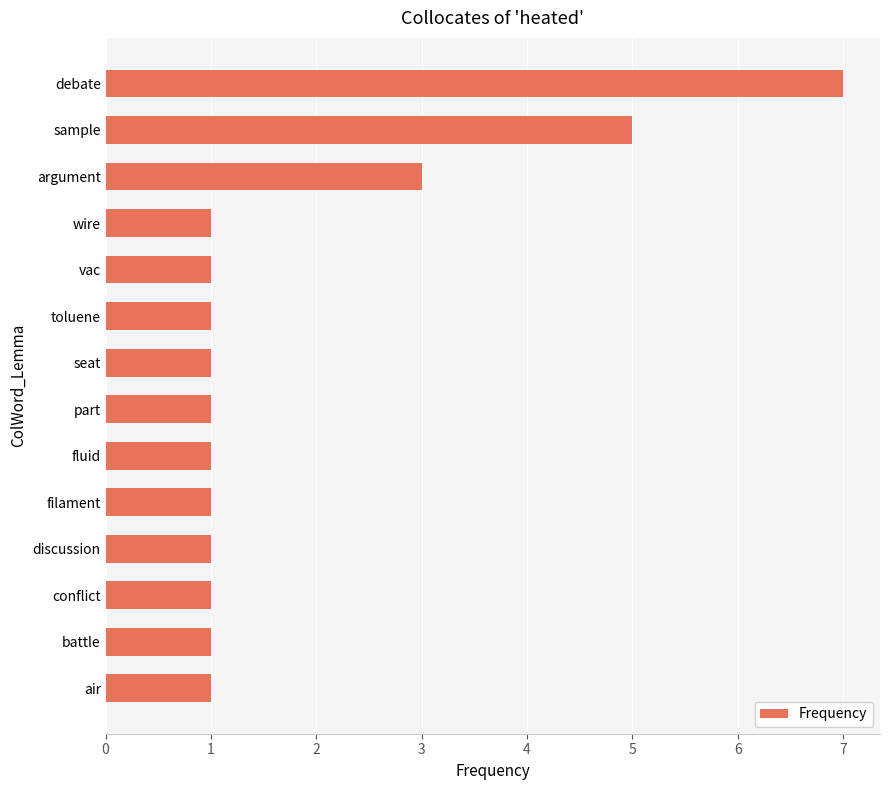

Does the chart contain any negative values?

No